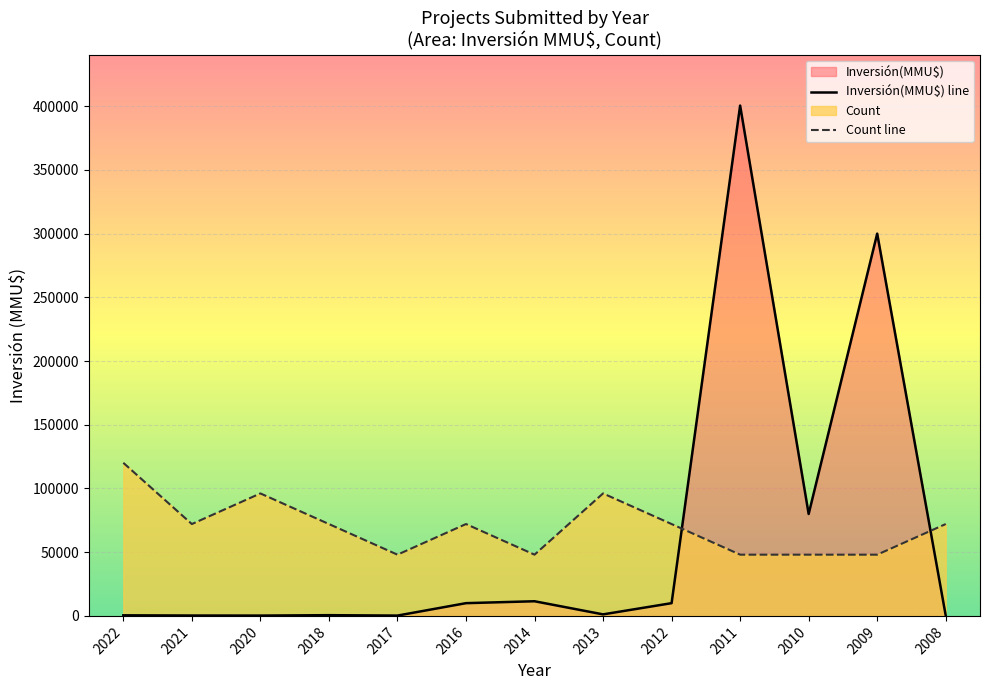

List the labels in order of Count value, smallest first.

2017, 2014, 2011, 2010, 2009, 2021, 2018, 2016, 2012, 2008, 2020, 2013, 2022